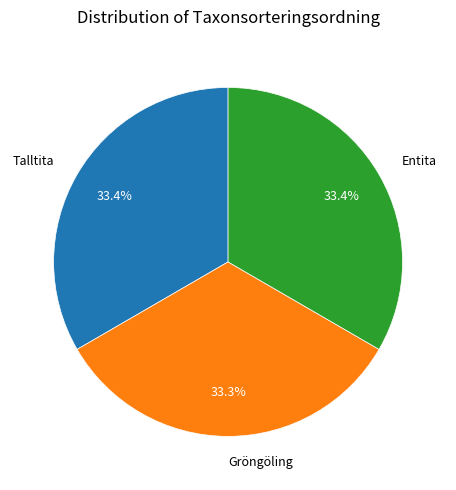

Does Talltita account for over 50% of the chart?

No